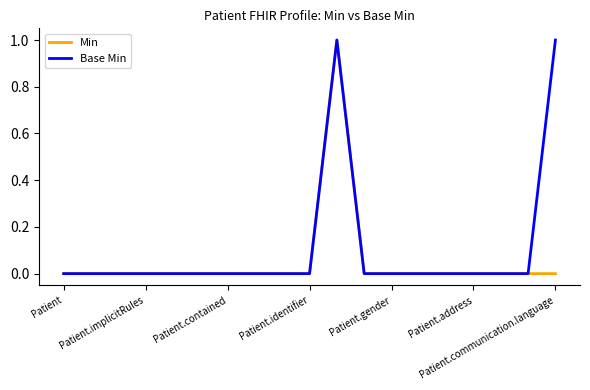

Rank the series by their average value, from highest to lowest.

Base Min, Min